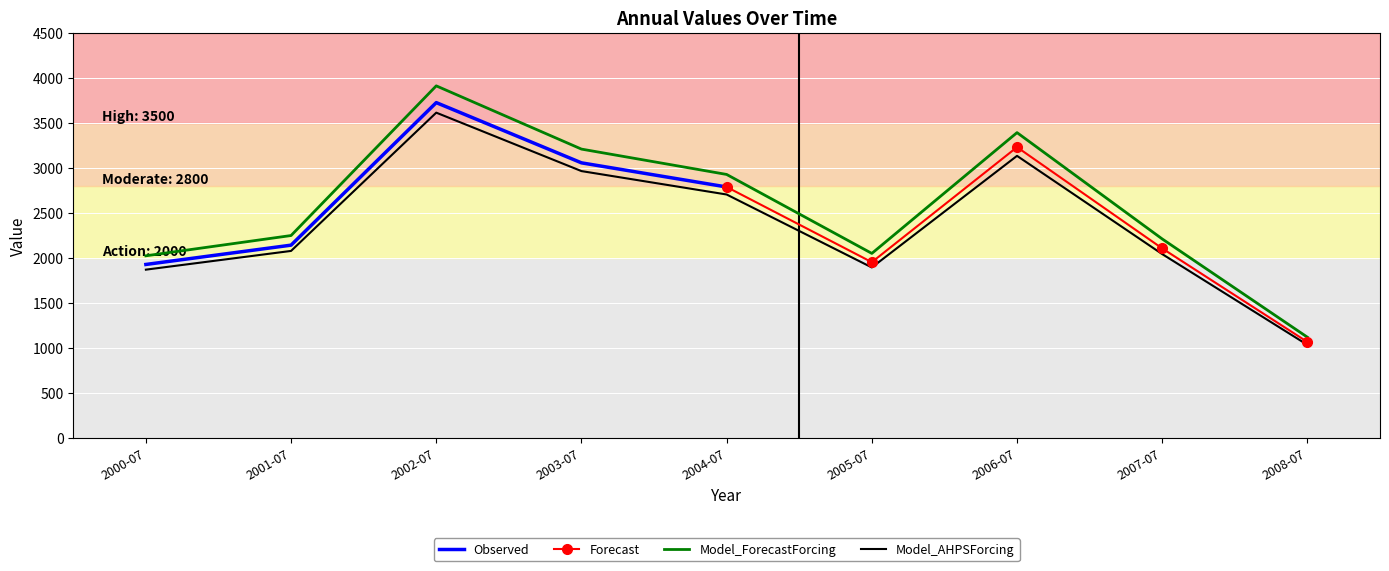

How many interior local peaks (higher than both neighbors) does the data have?

2